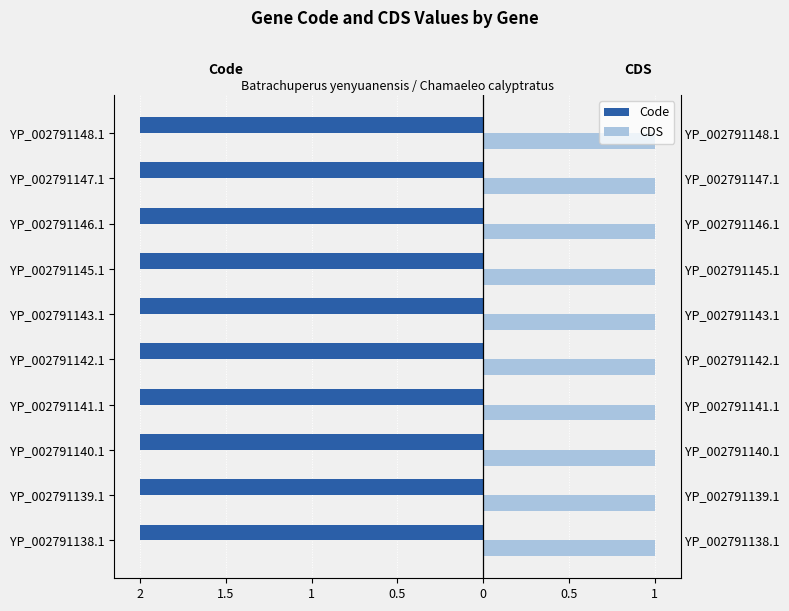

What is the average value of the Code series?

2